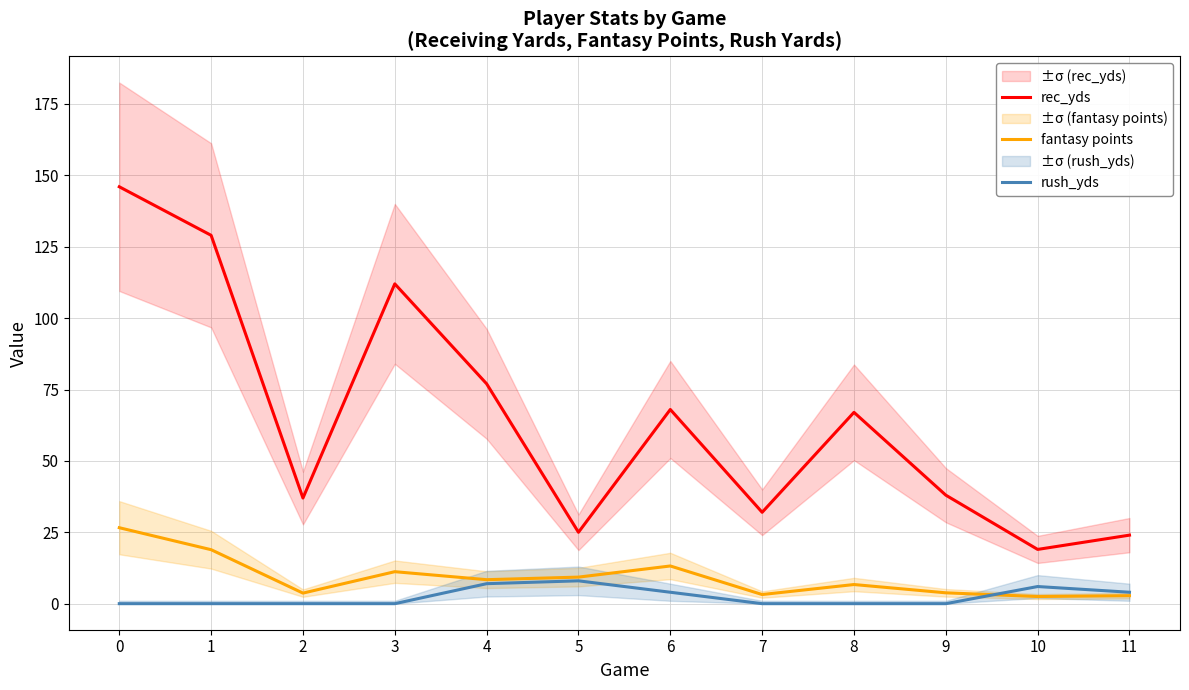

What is the difference between the rec_yds values at 7 and 4?

45.0